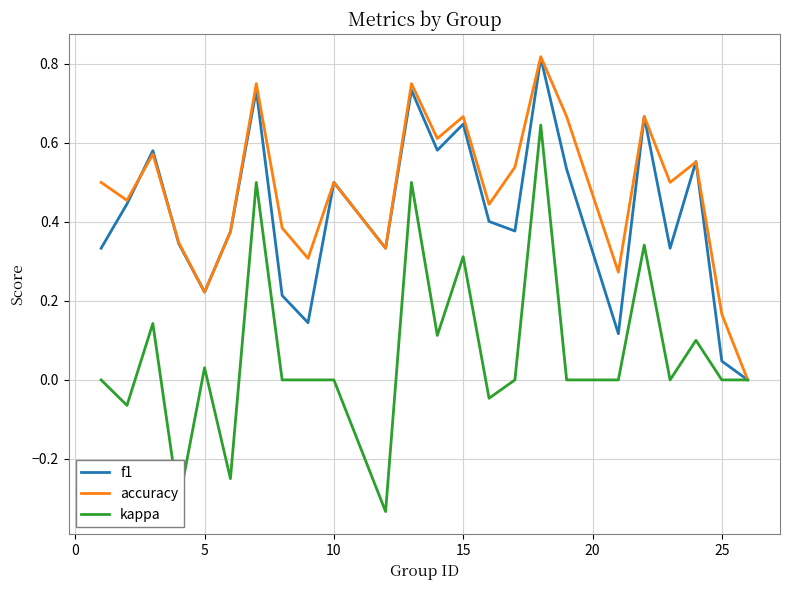

Which series has the widest spread of values?

kappa